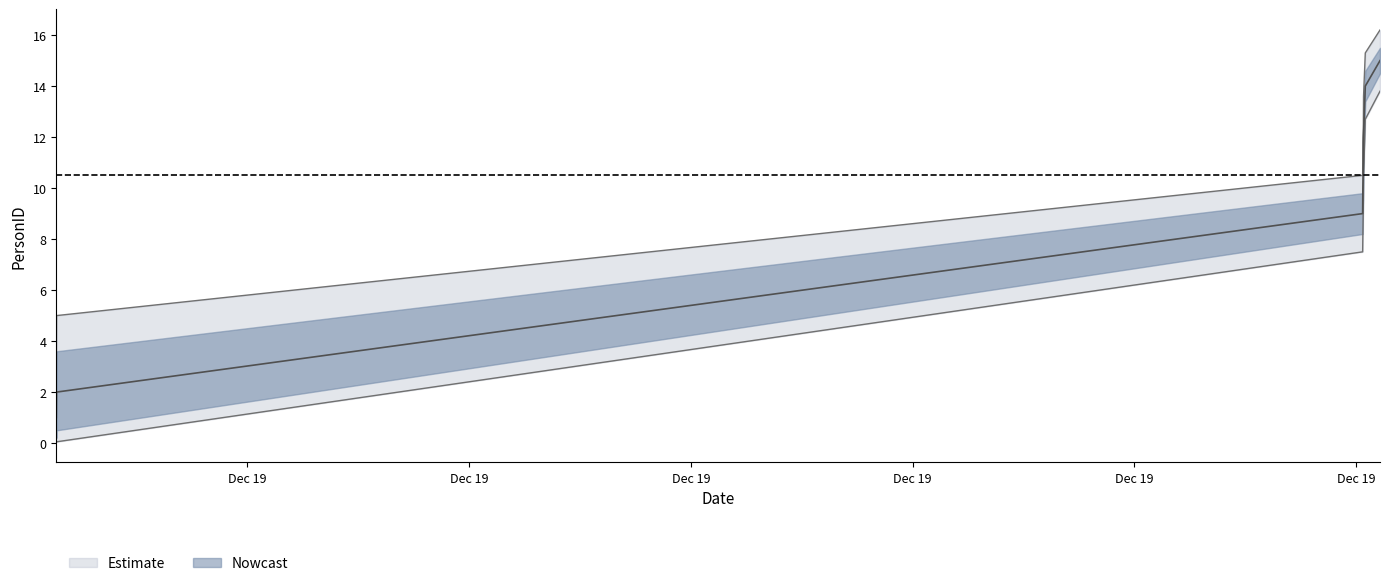

What is the total value across all series at 2021-12-19 23:07:23?

30.0